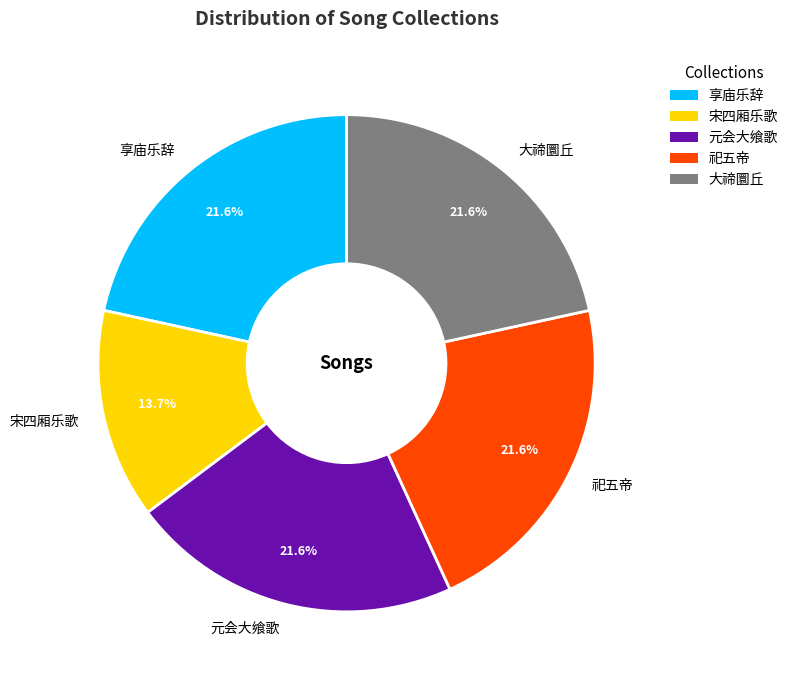

Which slice is the smallest?

宋四厢乐歌